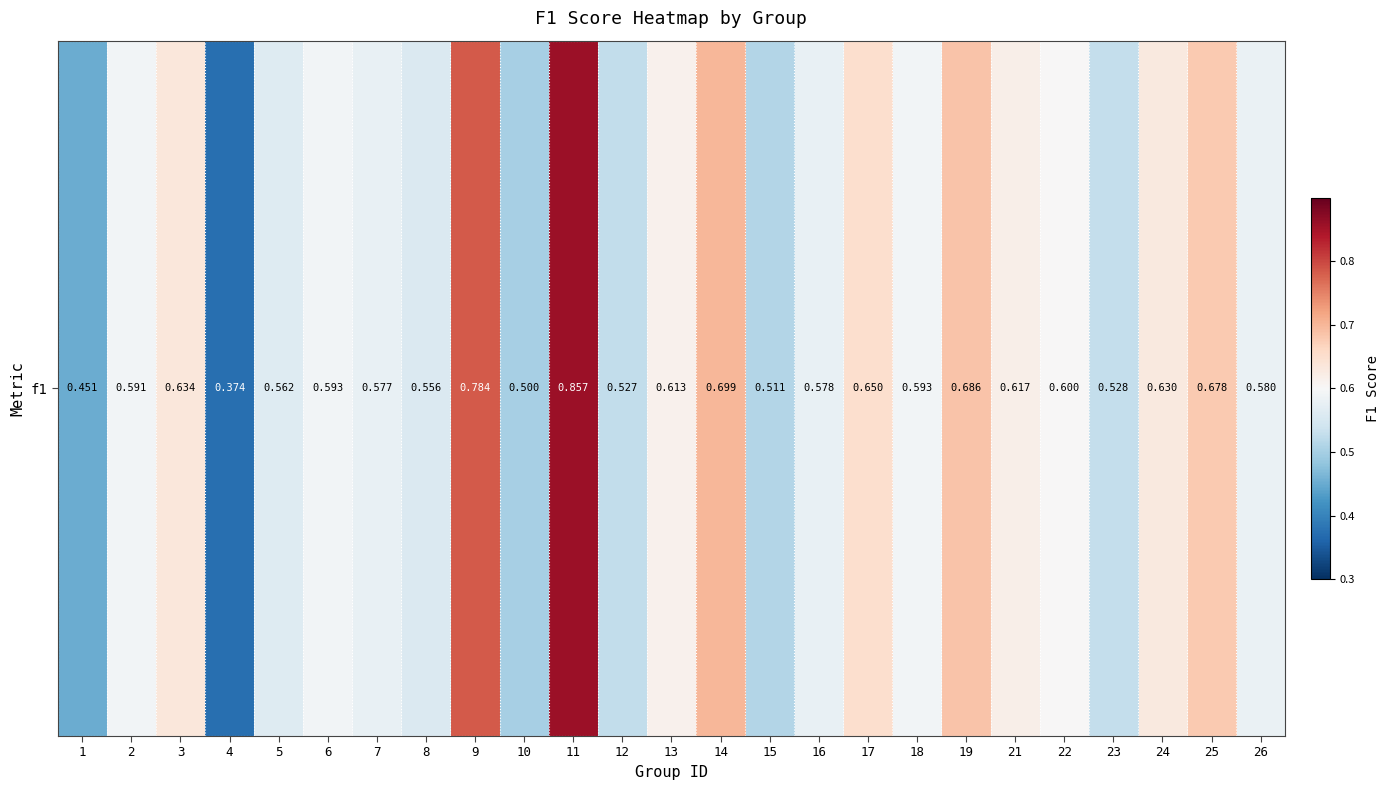

True or false: the data shows 0.9 at 11.

True